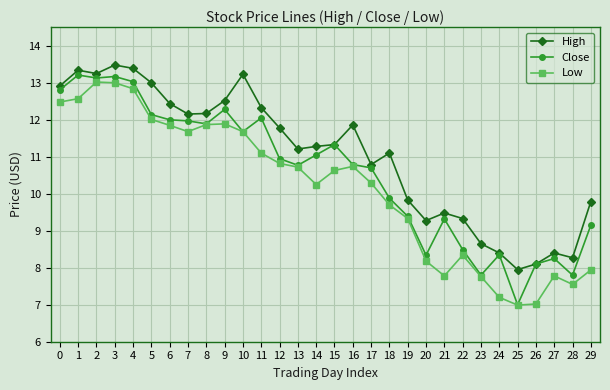

Where is the first local maximum for Close?

1